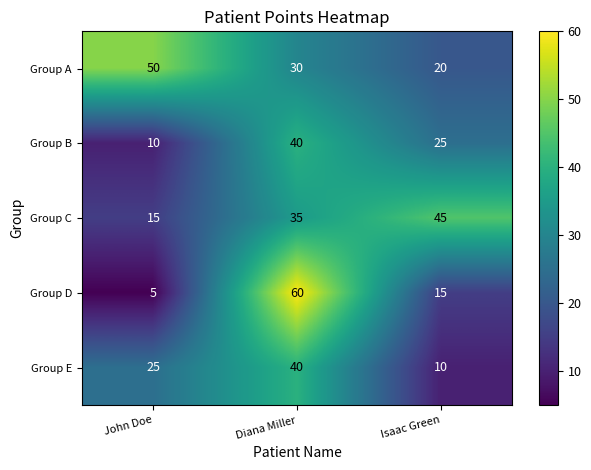

How many categories are shown in the chart?

3